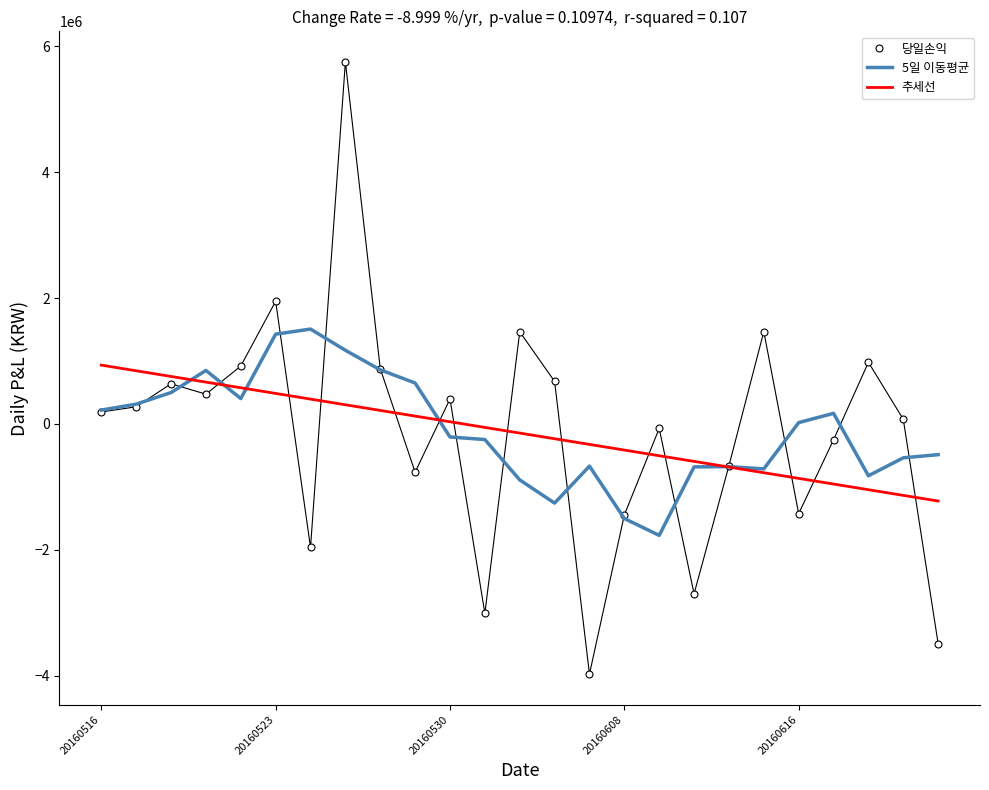

Rank the series by their maximum value, from lowest to highest.

추세선, 5일 이동평균, 당일손익